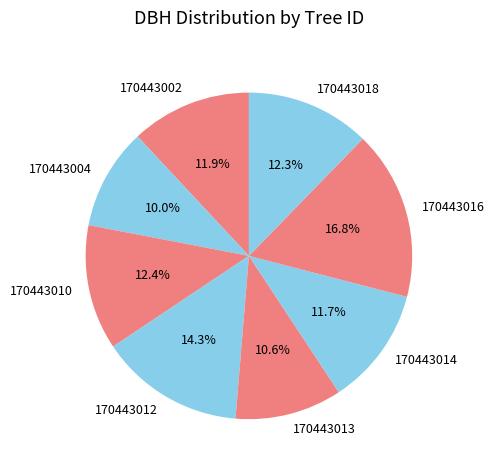

Between 170443016 and 170443004, which is larger?

170443016